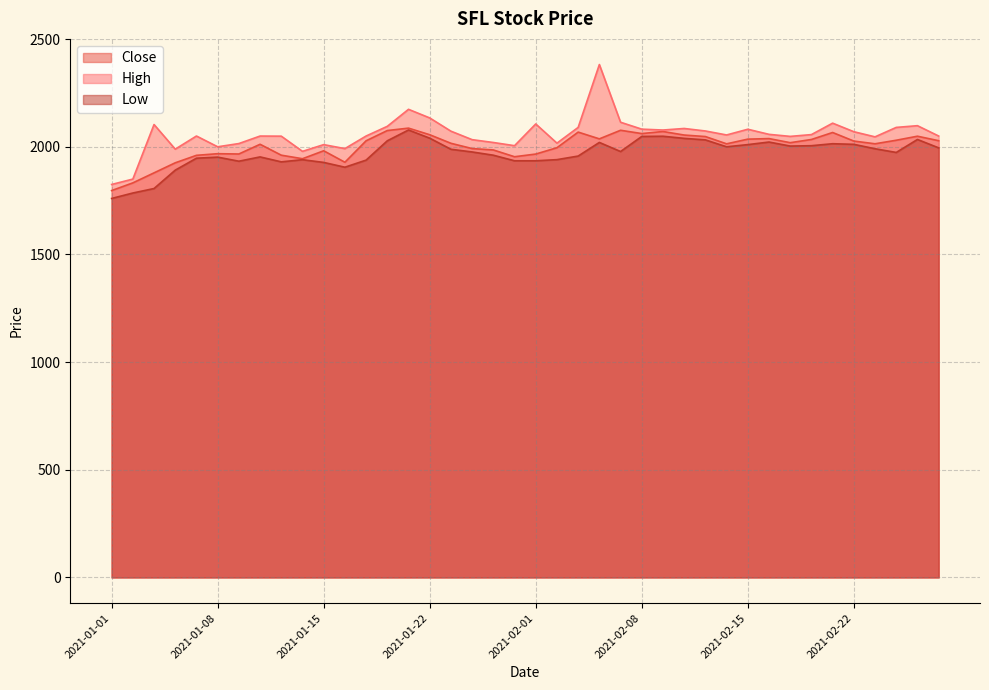

True or false: Close and High intersect in this chart.

False